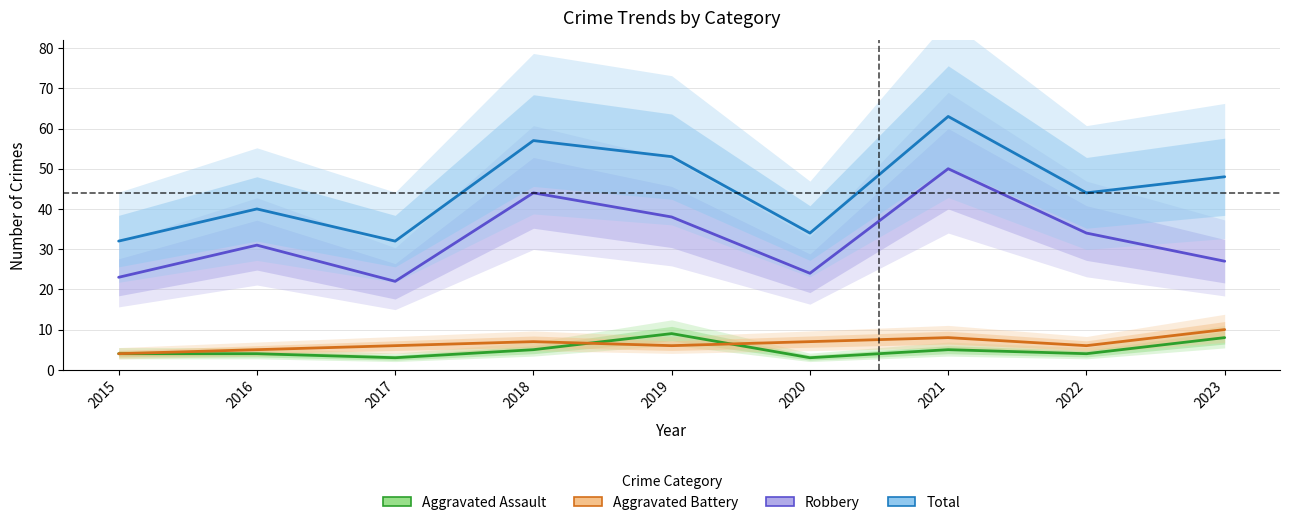

Where does the Aggravated Battery series first go above 6?

2018